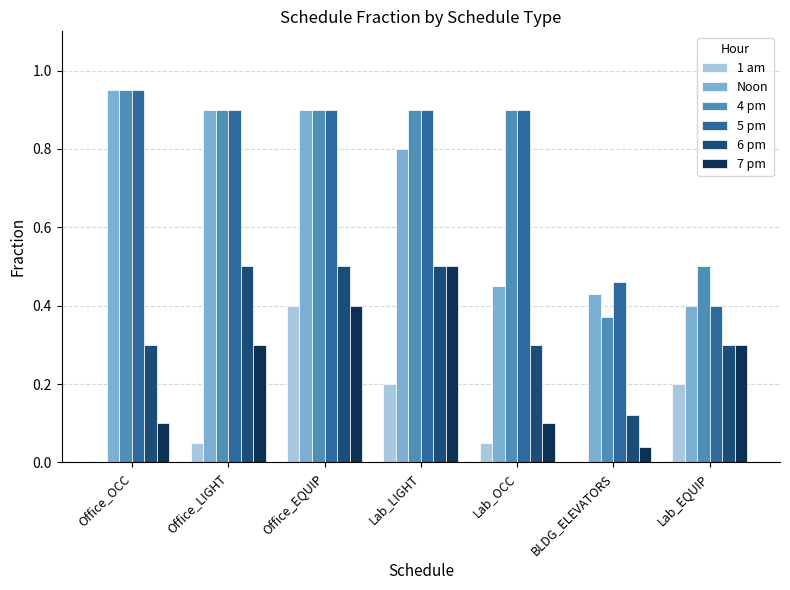

Is the value of 1 am at Office_OCC greater than the value of 5 pm at Office_OCC?

No